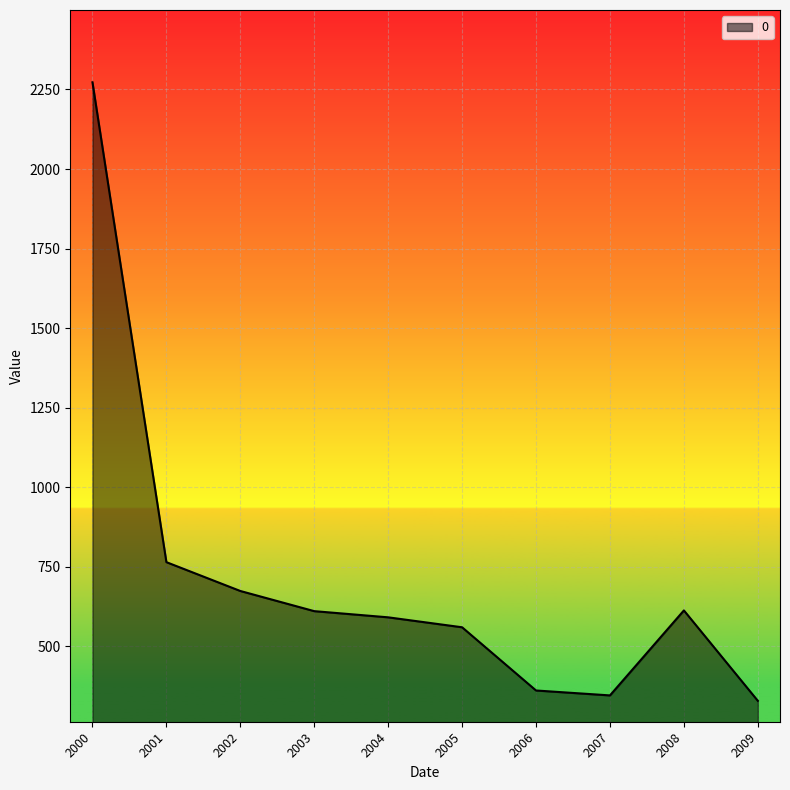

Read the value at 2008.

612.8